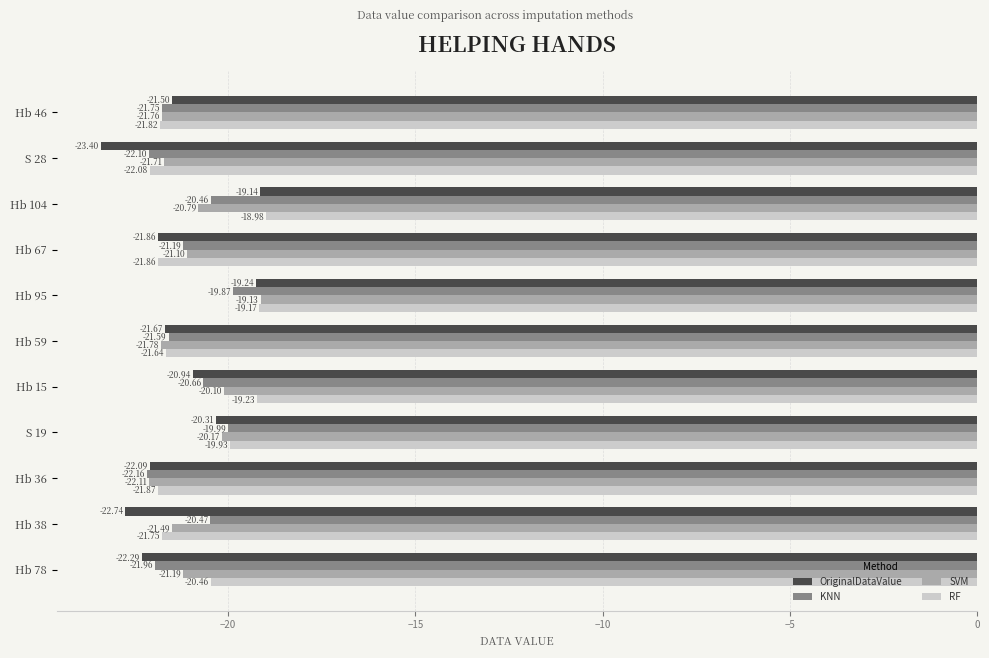

Rank the series by their maximum value, from highest to lowest.

RF, SVM, OriginalDataValue, KNN